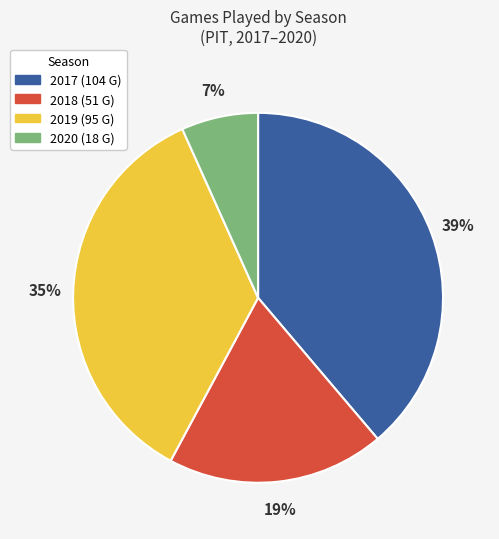

Between 2020 and 2019, which is larger?

2019